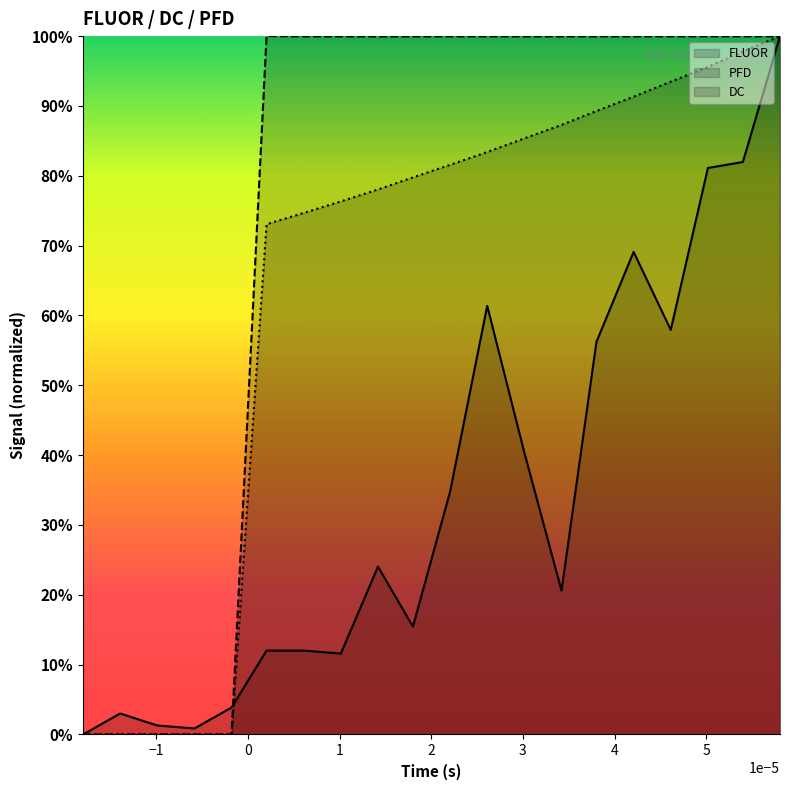

How many categories are shown in the chart?

20